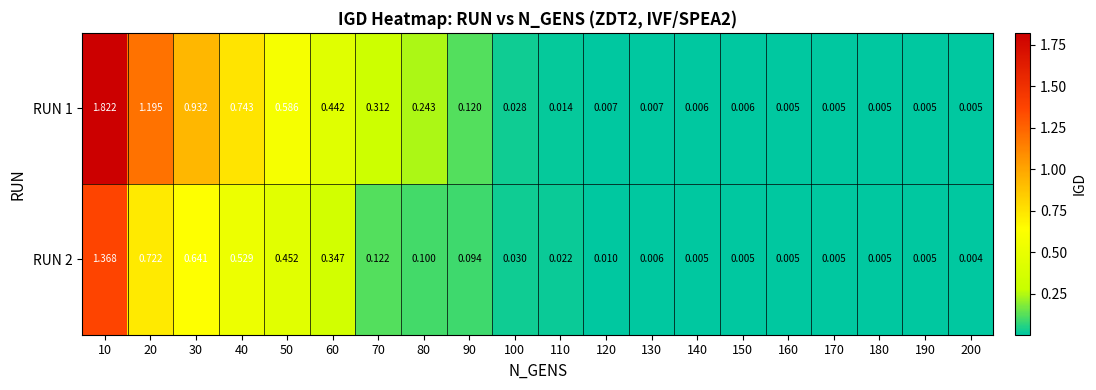

Which series changed the most between 40 and 160?

RUN 1